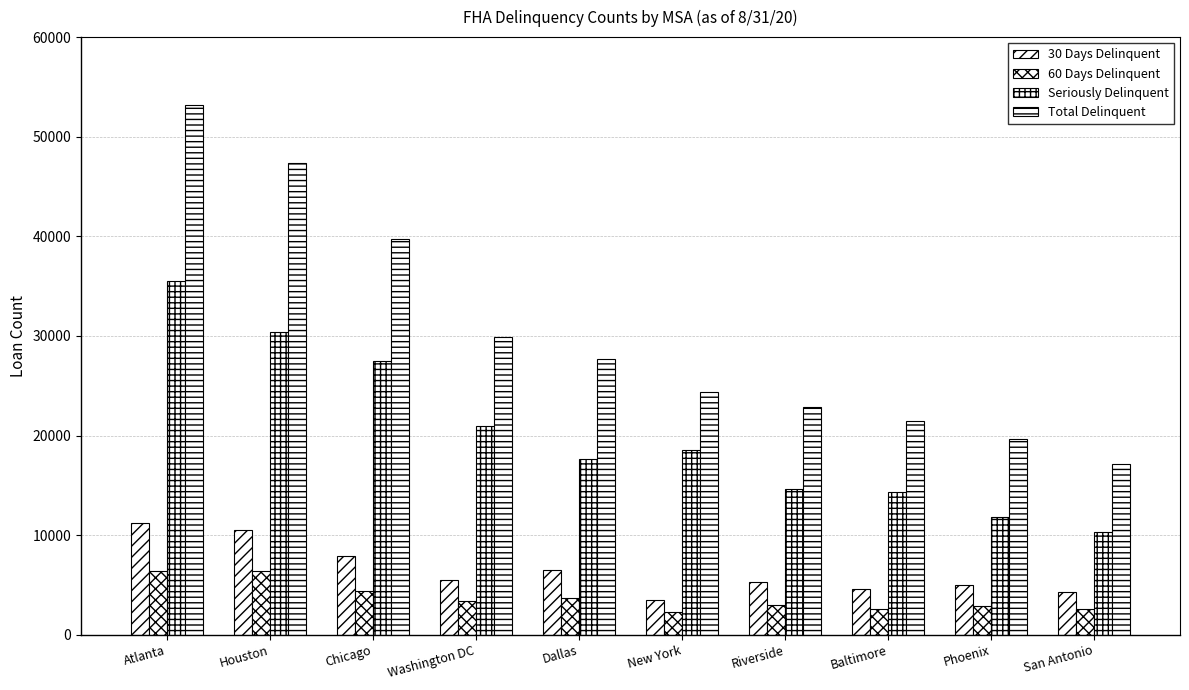

Does the chart contain stacked bars?

No